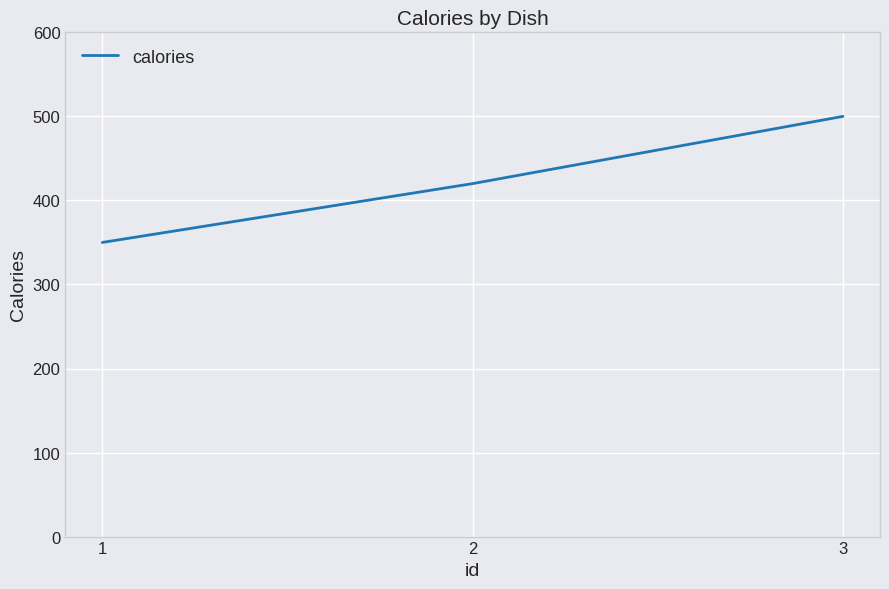

What is the change in value from 1 to 2?

+70